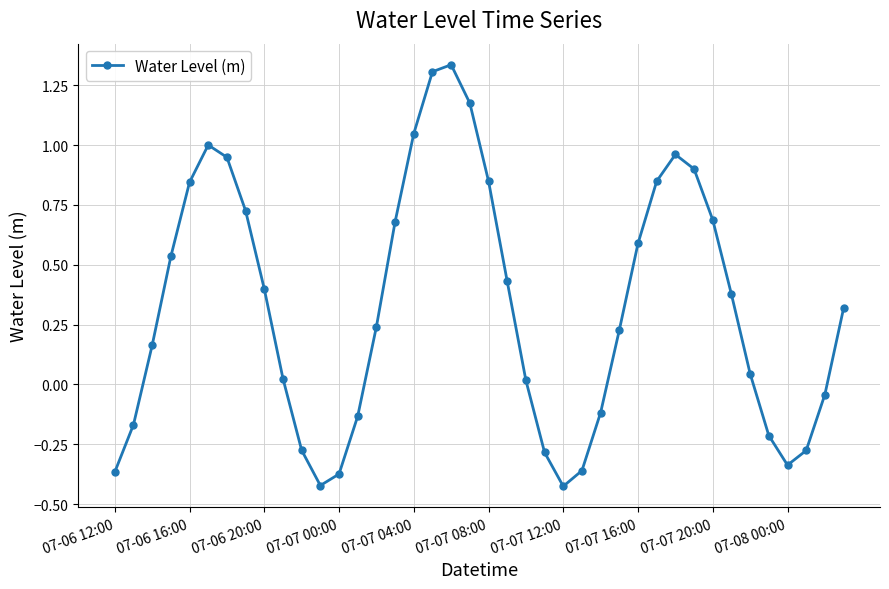

True or false: there are more than 0 points higher than both neighbors.

True